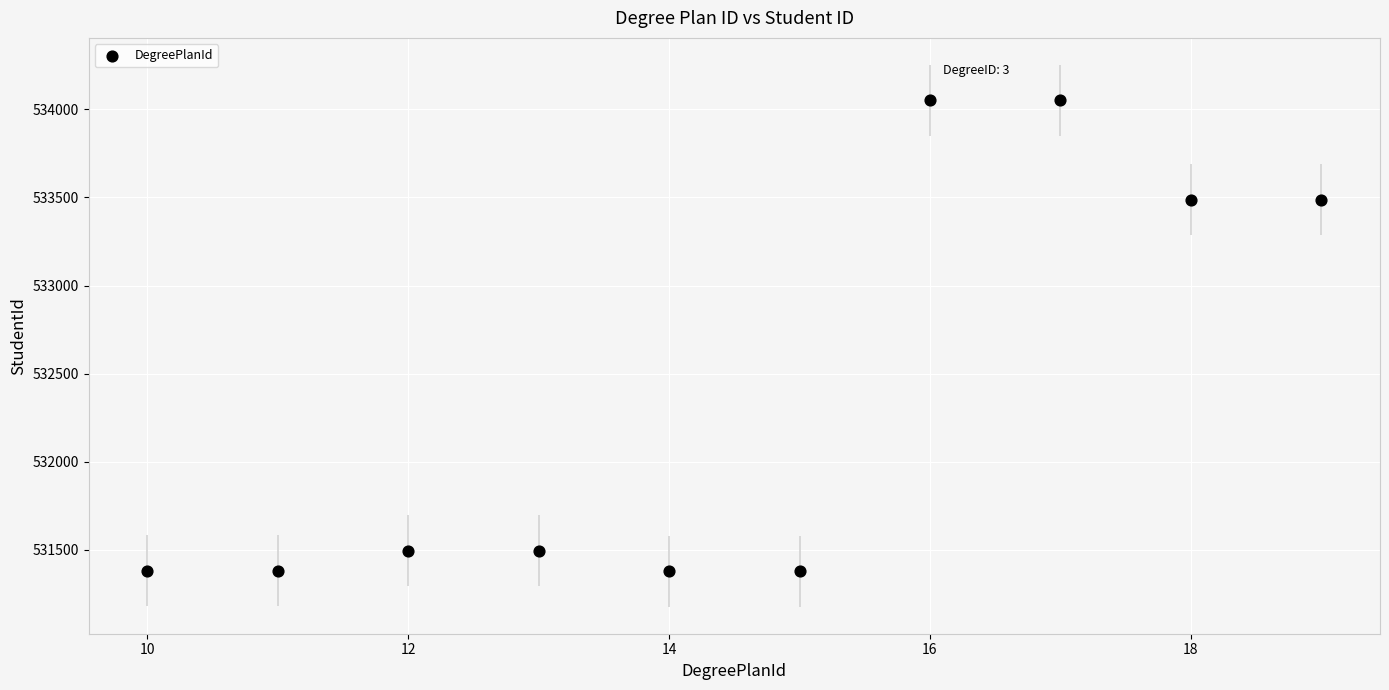

What is the average Y value?

532359